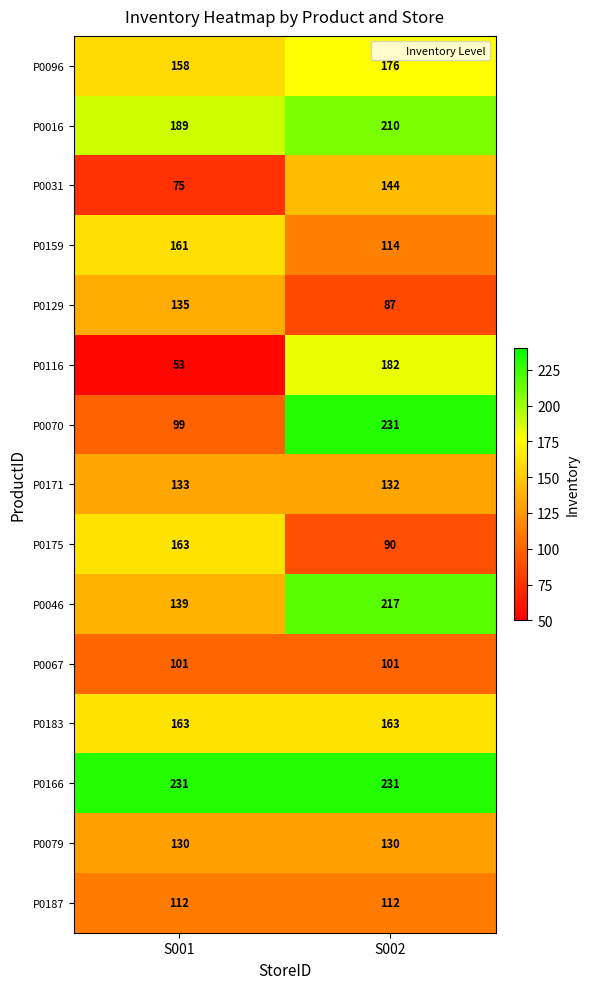

Is it true that P0166 equals 231 at S001?

True